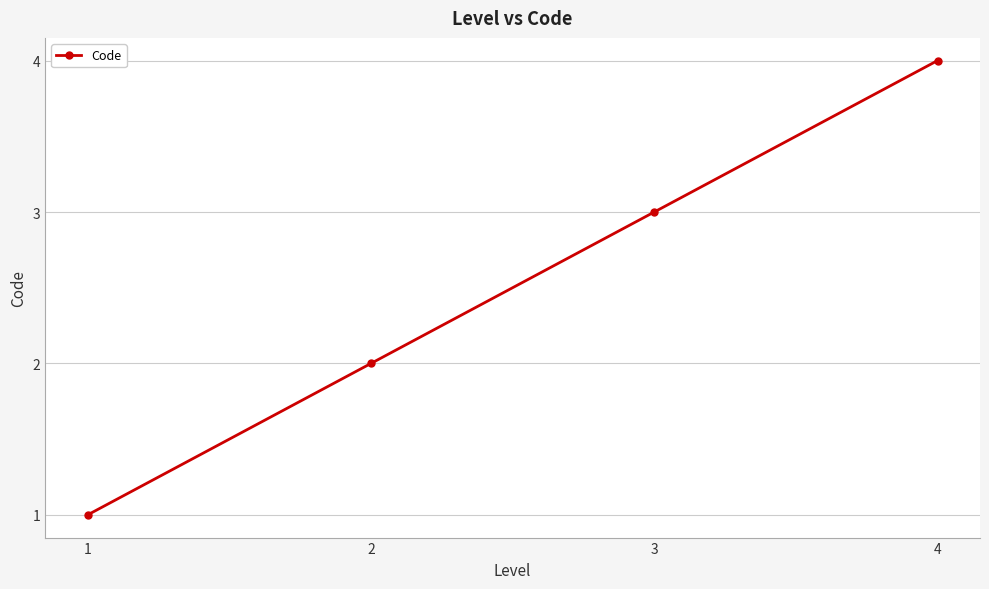

Rank the categories by value from lowest to highest.

1, 2, 3, 4